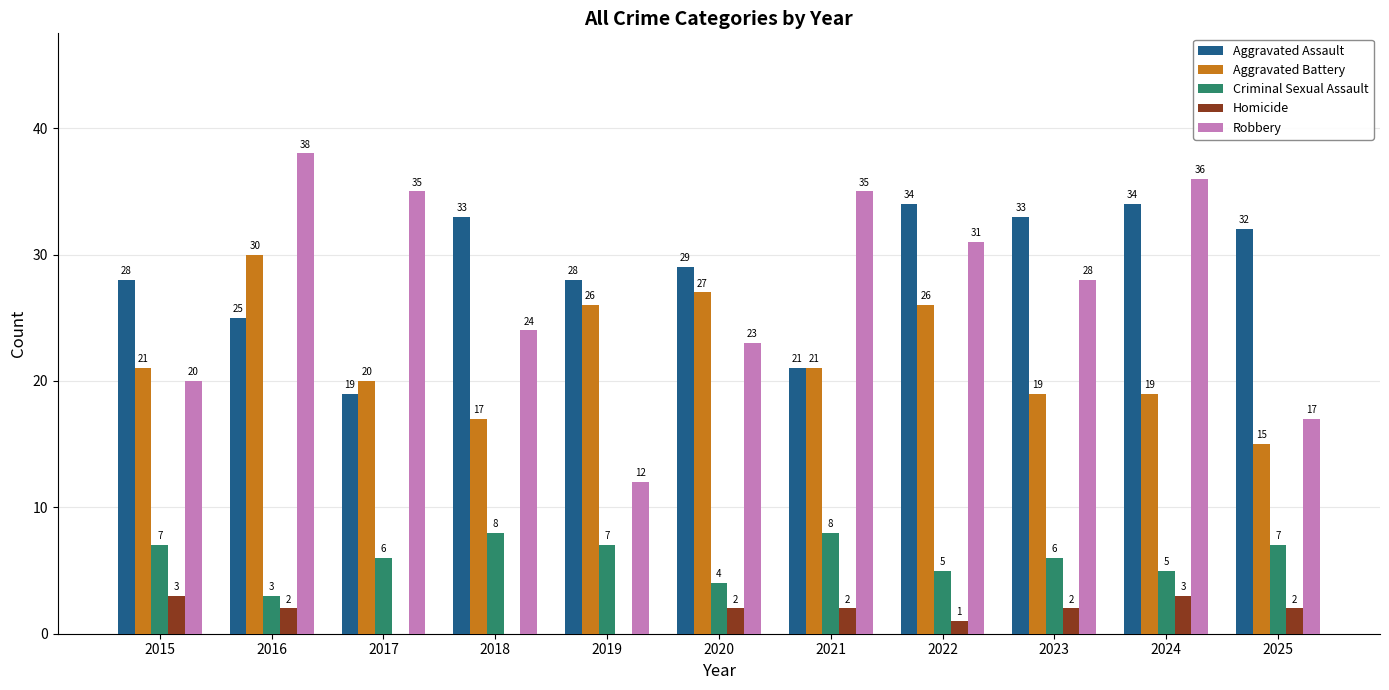

Which series changed the most between 2016 and 2022?

Aggravated Assault